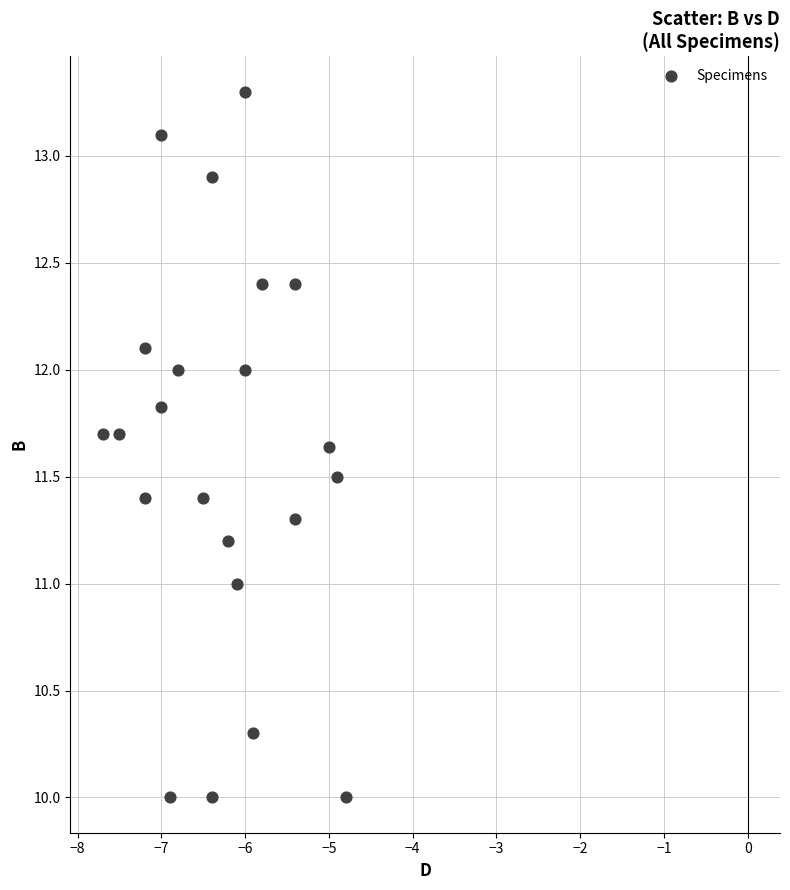

What is the range of Y values (max minus min)?

3.3